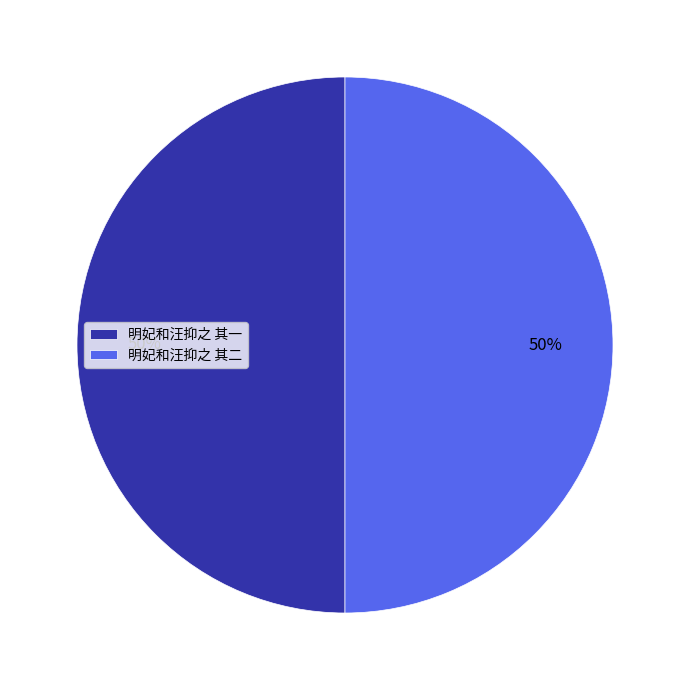

To the nearest percent, what is the average slice percentage?

50%